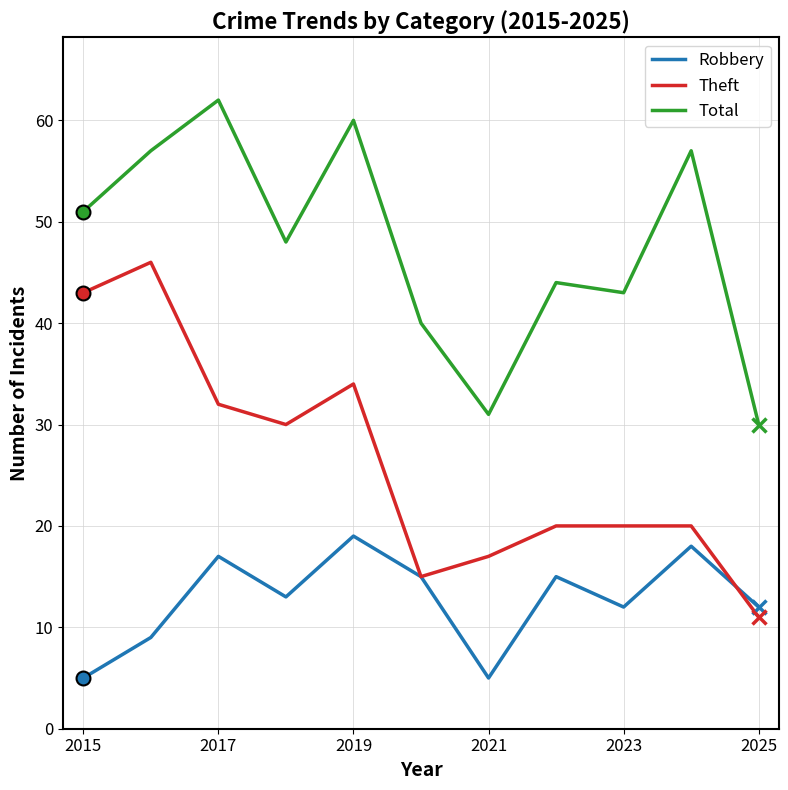

What is the lowest value of the Theft series?

11